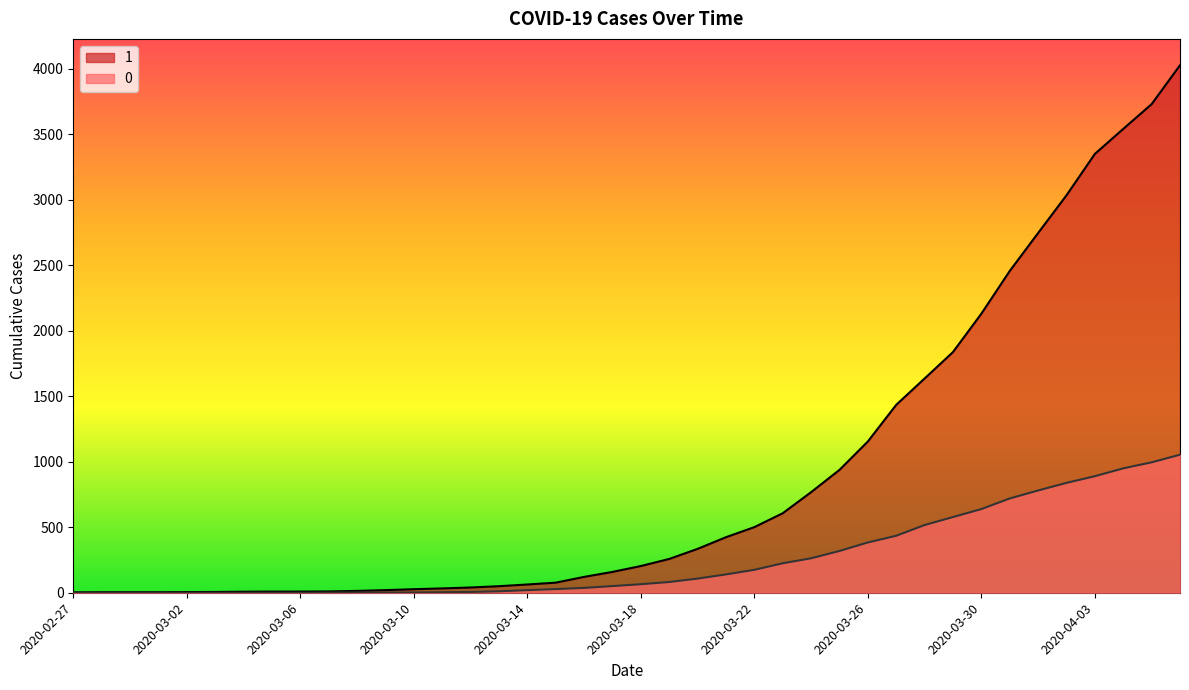

What is the difference between the second highest and second lowest values in the 0 series?

996